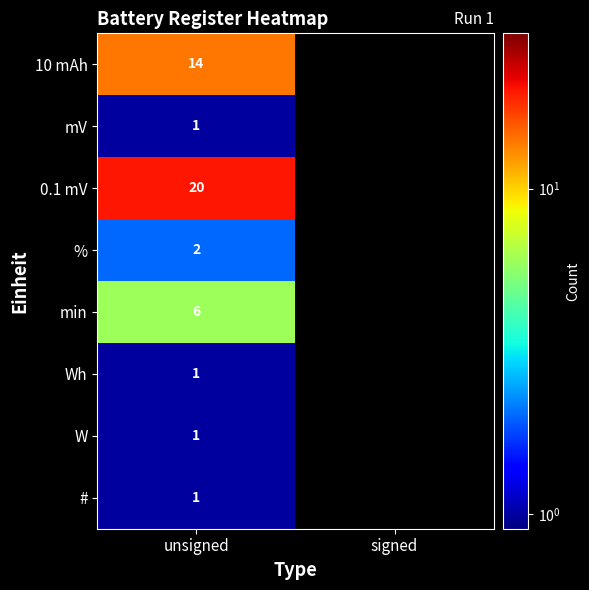

What is the smallest value displayed?

1.0